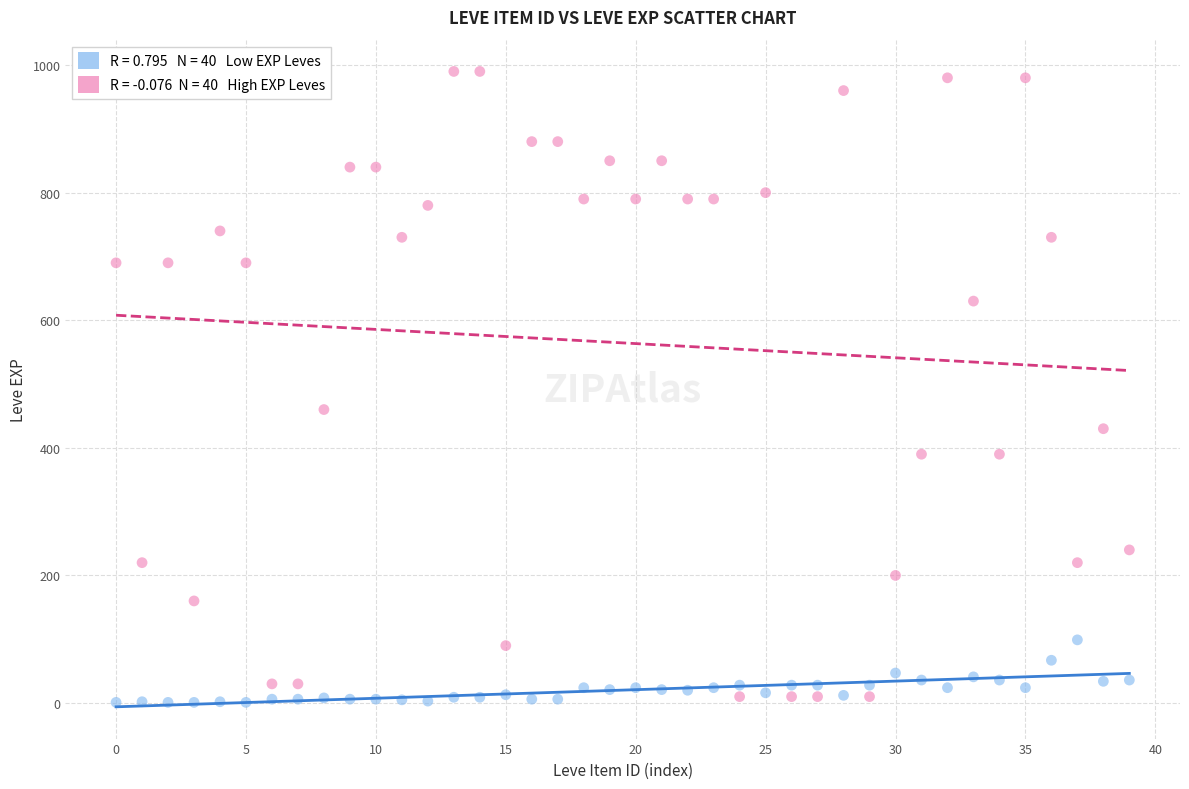

How many points are shown in the scatter plot?

80